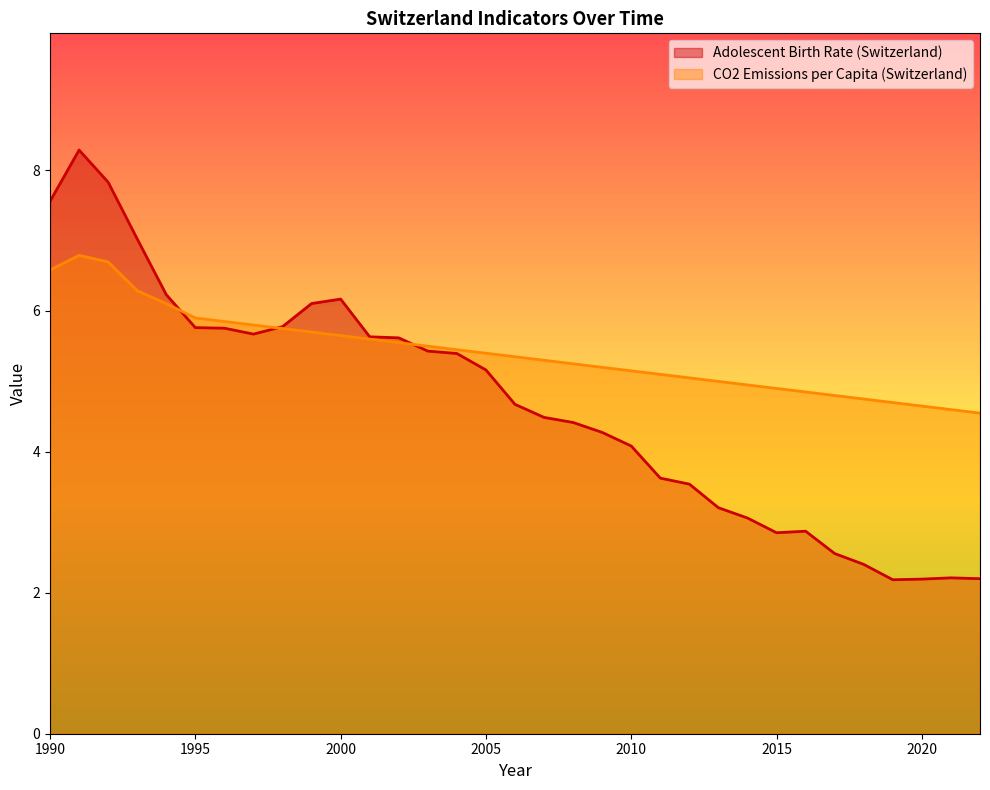

What is the sum of the CO2 Emissions per Capita (Switzerland) values at 2009 and 2013?

10.2